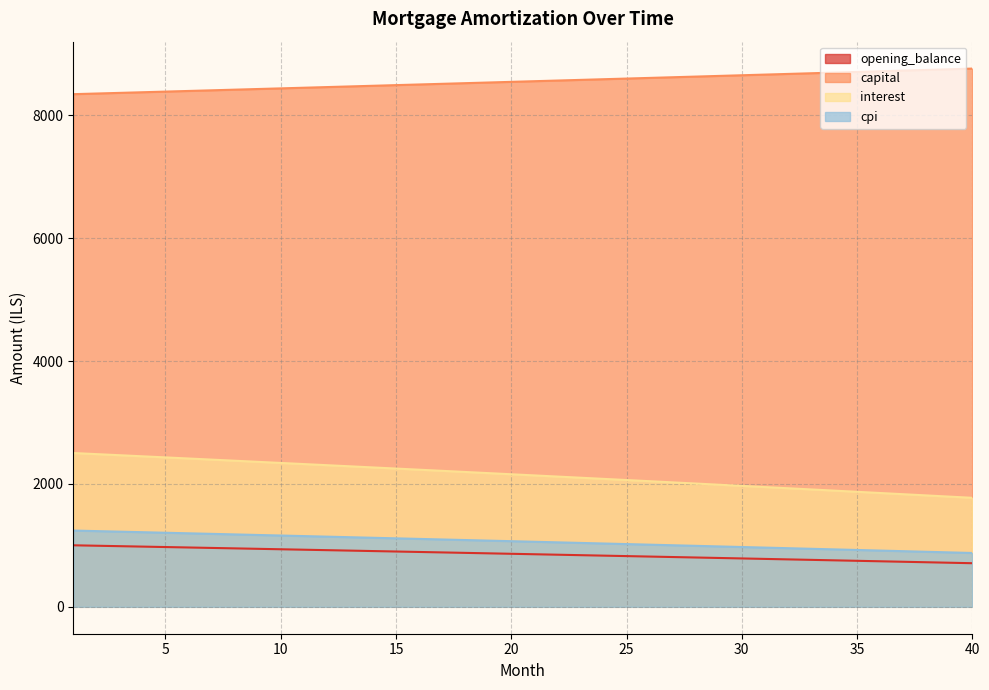

List the series in order of their peak value, highest first.

capital, interest, cpi, opening_balance